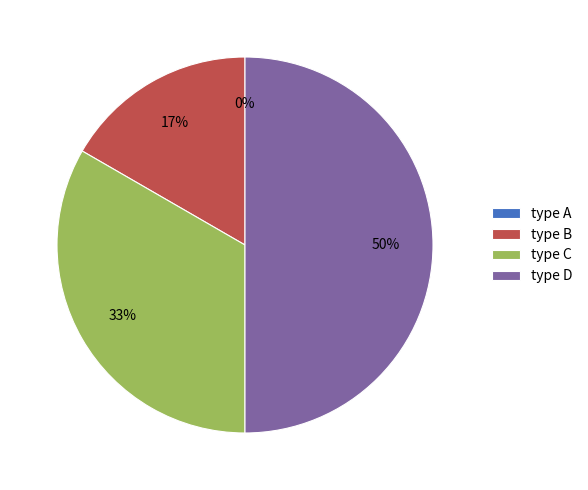

What percentage is the type B slice, to the nearest percent?

17%